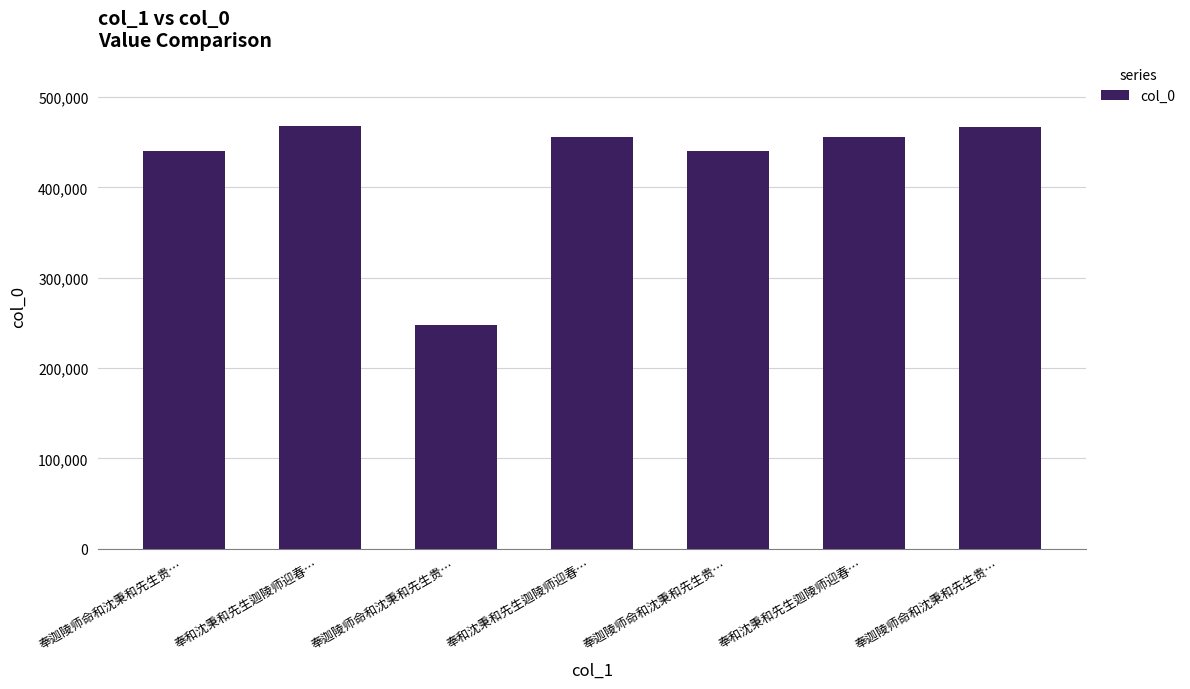

The value at 奉和沈秉和先生迦陵师迎春… is 138149. True or false?

False